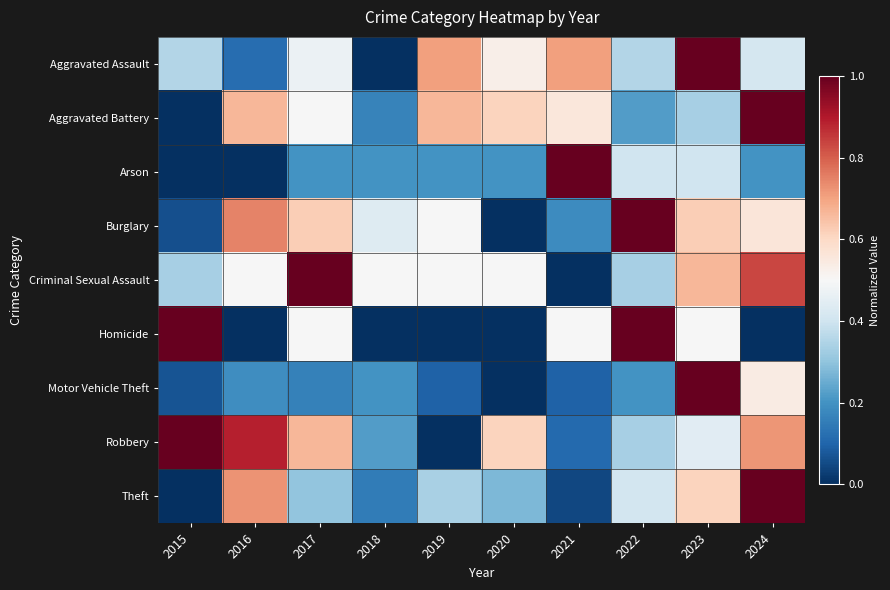

Between 2016 and 2018, which series saw the biggest shift?

Robbery